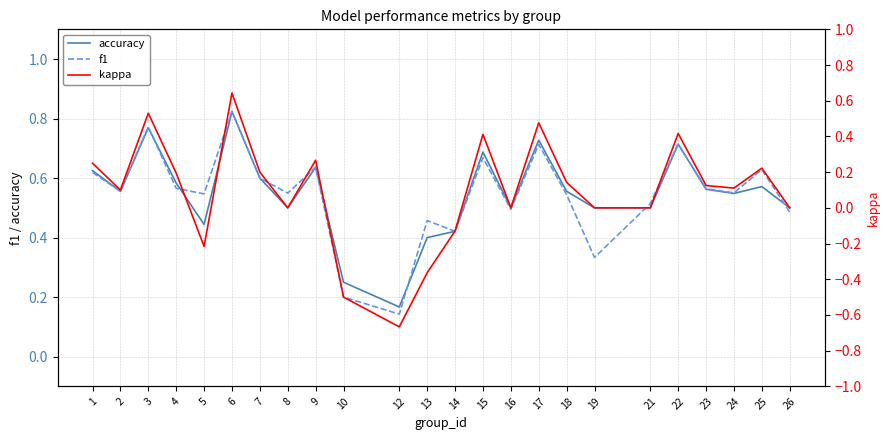

Does the chart display data point markers on the line(s)?

No